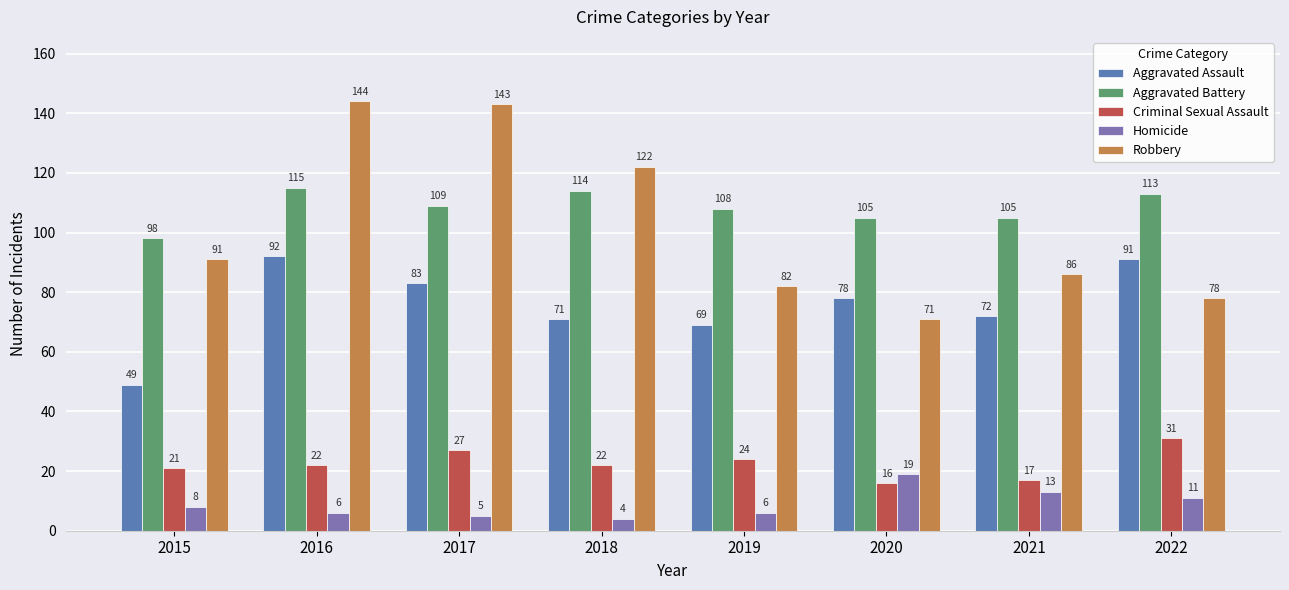

What is the maximum value shown in the chart?

144